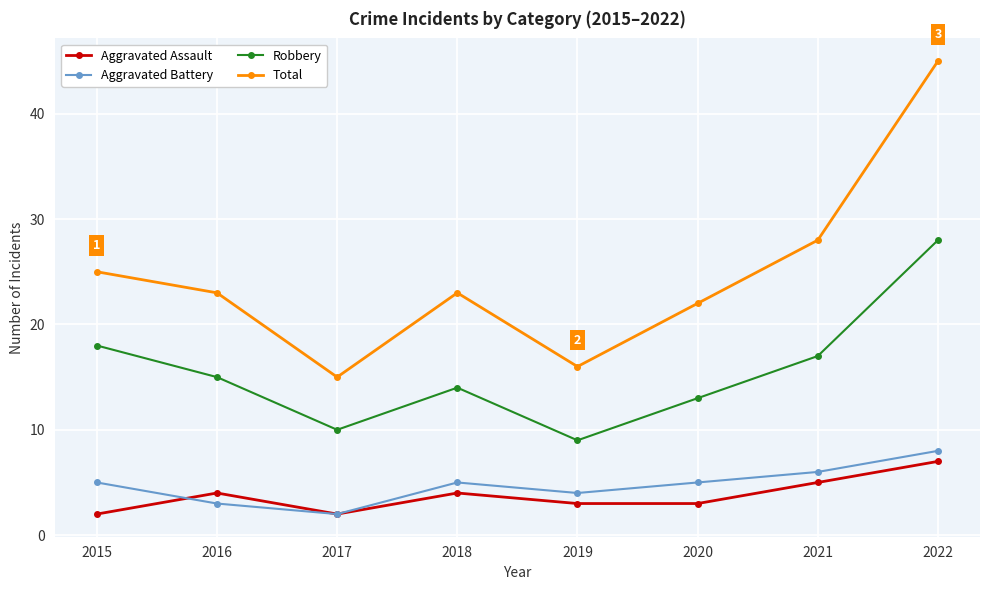

True or false: Aggravated Assault has a value of 2 at 2015.

True